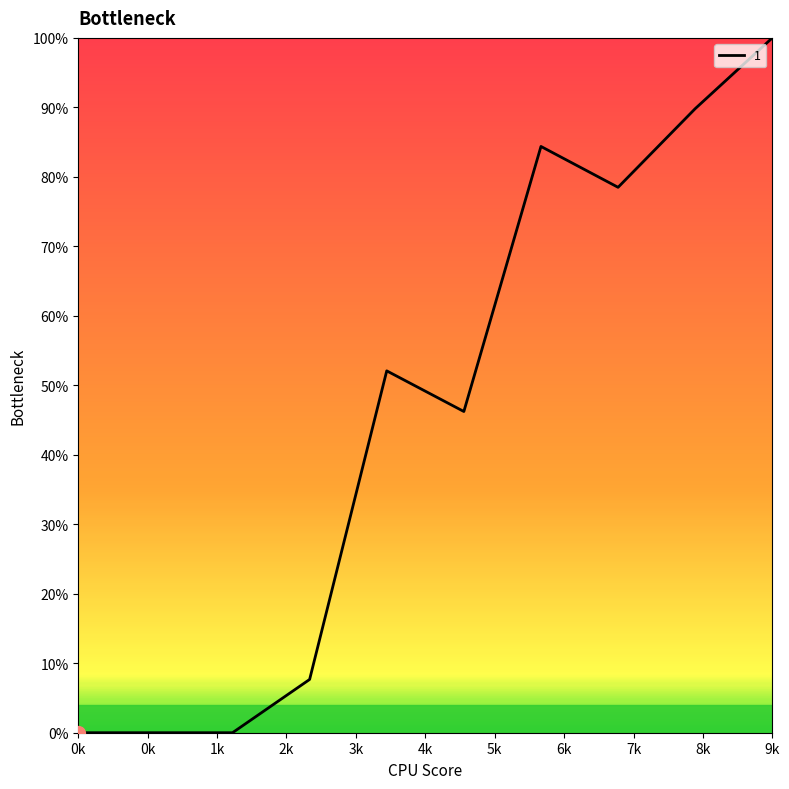

What is the difference between the maximum and minimum values?

100.0